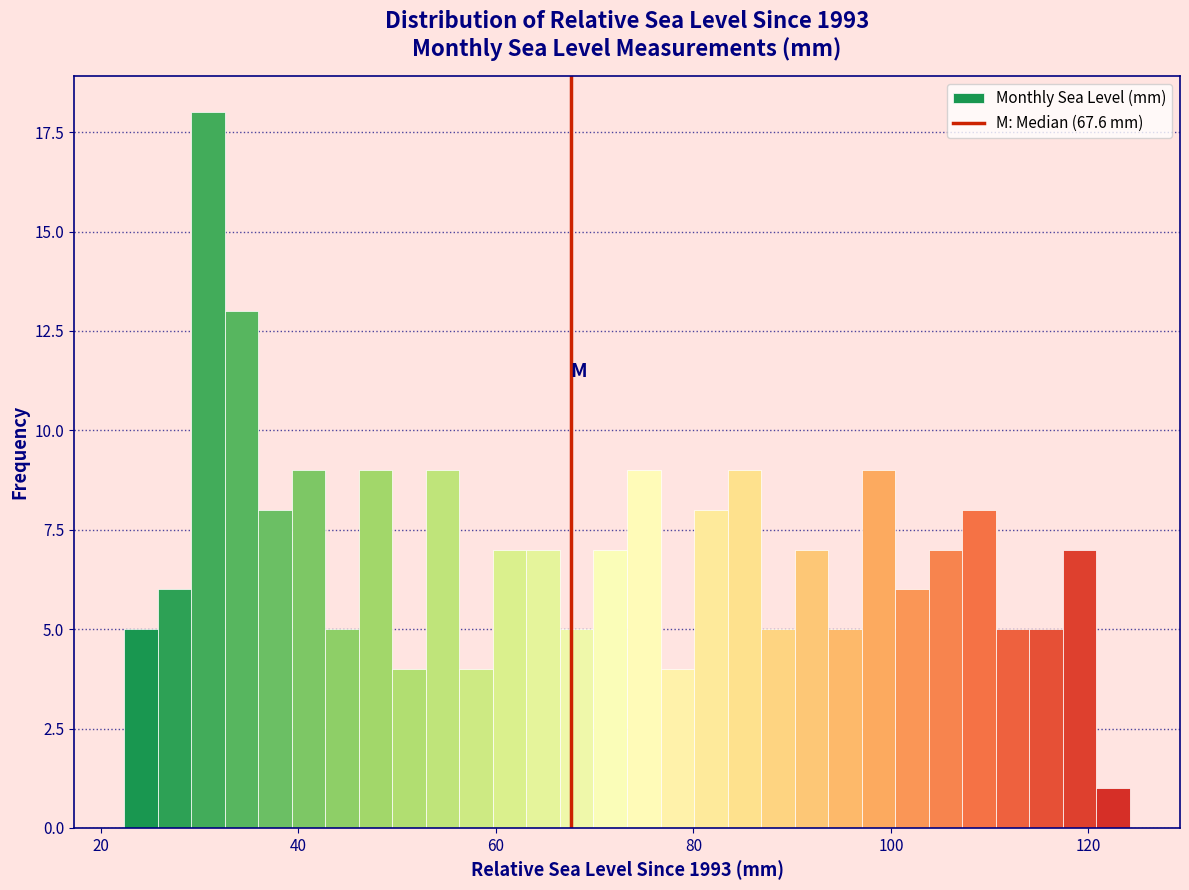

Around what value on the x-axis is the tallest bar? Give the approximate position of its centre, as read against the axis.

30